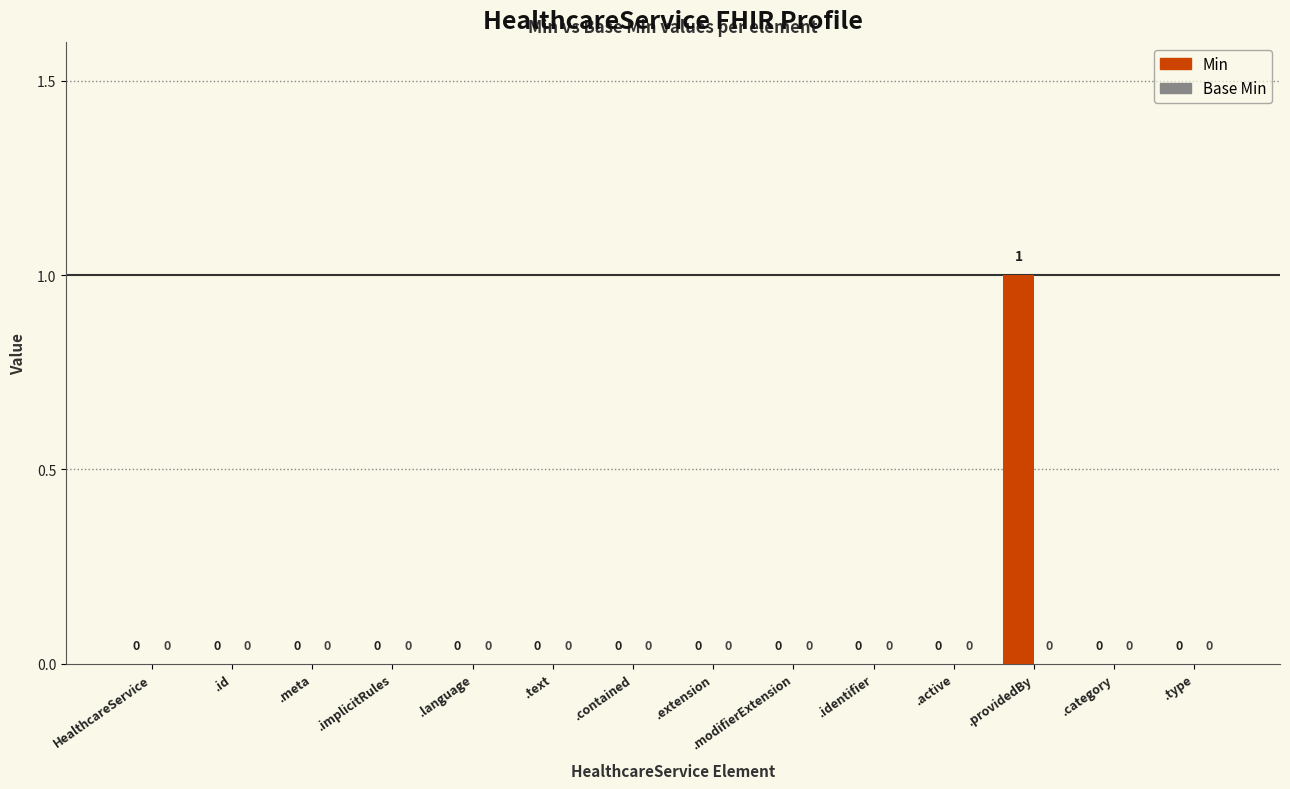

The chart shows a value of 0 at .category. True or false?

True